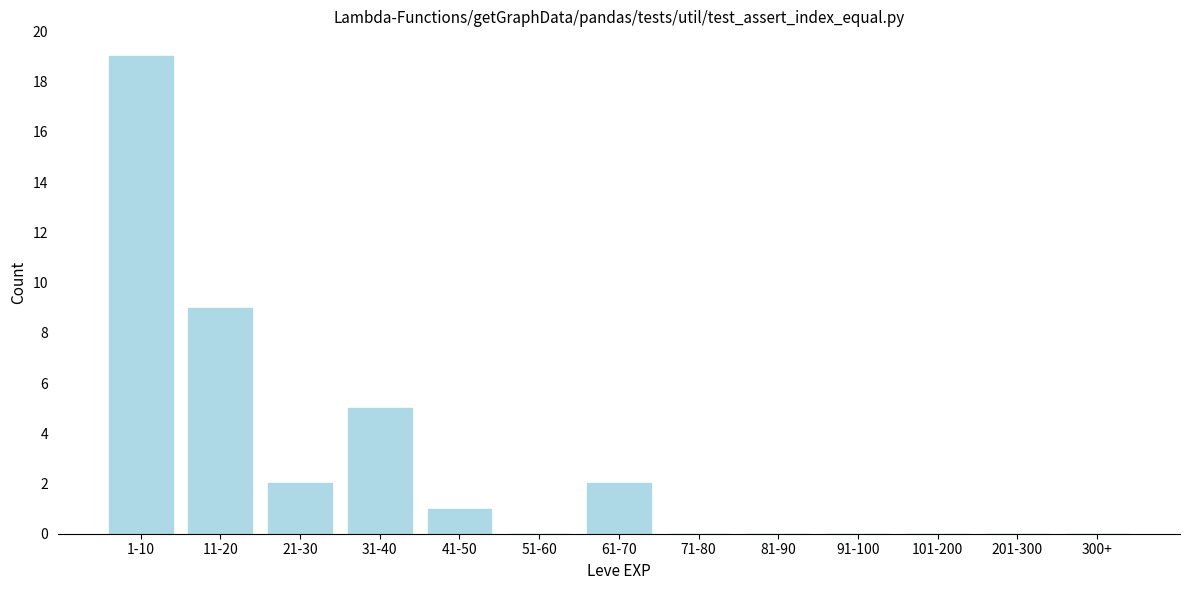

Reading left to right, list all the values displayed in this chart.

1-10=19	11-20=9	21-30=2	31-40=5	41-50=1	51-60=0	61-70=2	71-80=0	81-90=0	91-100=0	101-200=0	201-300=0	300+=0